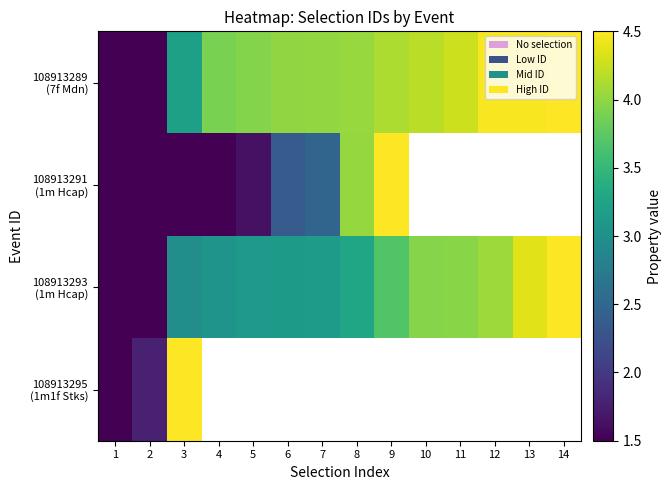

The 108913291 (1m Hcap) series shows 2.5 at 7. True or false?

True